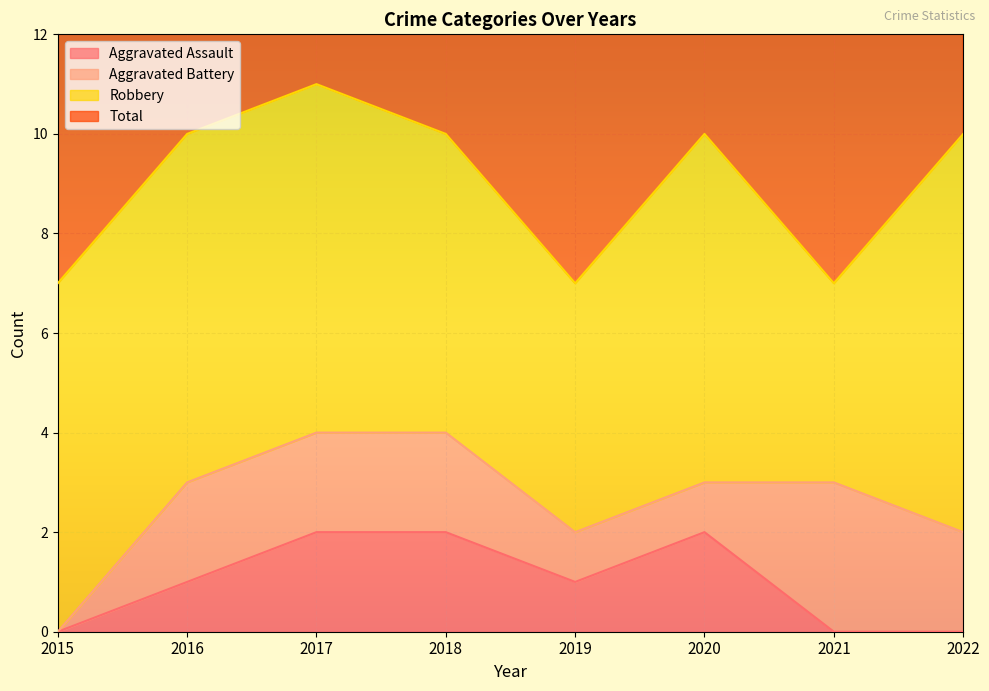

True or false: Total and Aggravated Assault cross at least once.

False